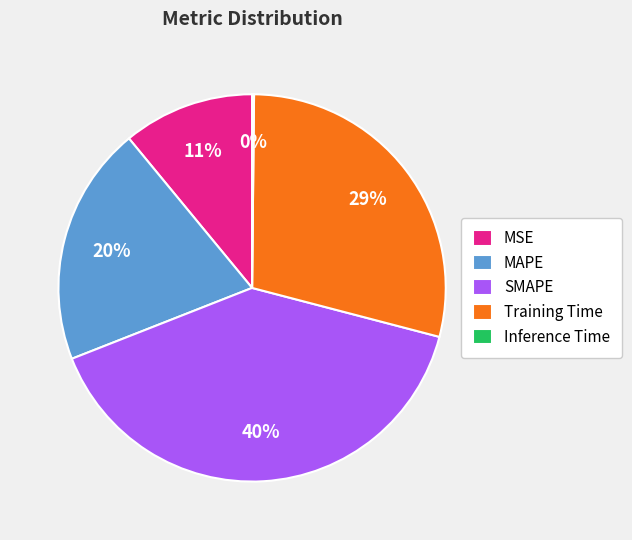

Combined, do SMAPE and Training Time account for over 50%?

Yes